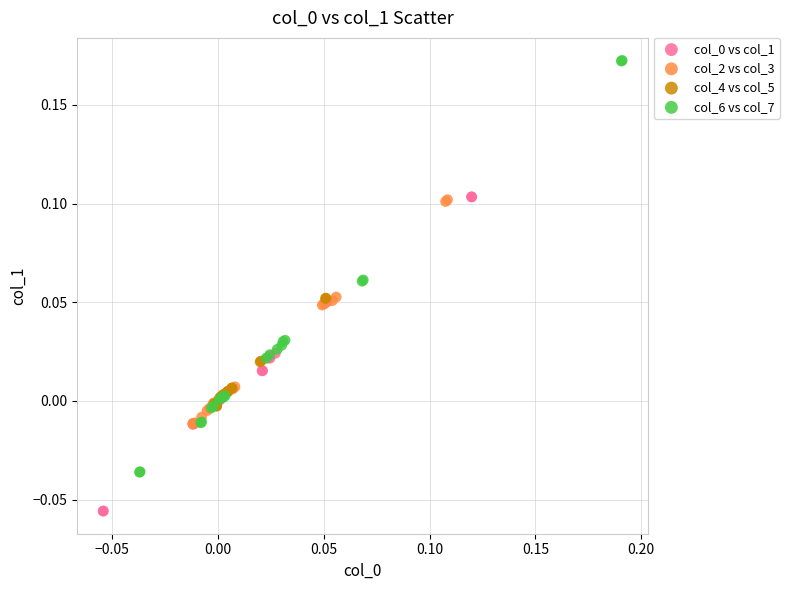

Which series contains the highest Y value?

col_6 vs col_7